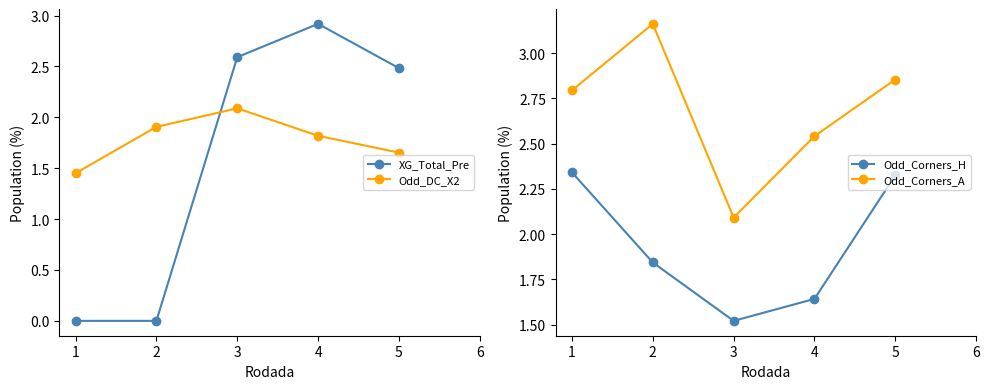

Reading right to left, what are all the values shown in this chart?

XG_Total_Pre: 2.5	2.9	2.6	0.0	0.0
Odd_DC_X2: 1.7	1.8	2.1	1.9	1.5
Odd_Corners_H: 2.3	1.6	1.5	1.8	2.3
Odd_Corners_A: 2.9	2.5	2.1	3.2	2.8